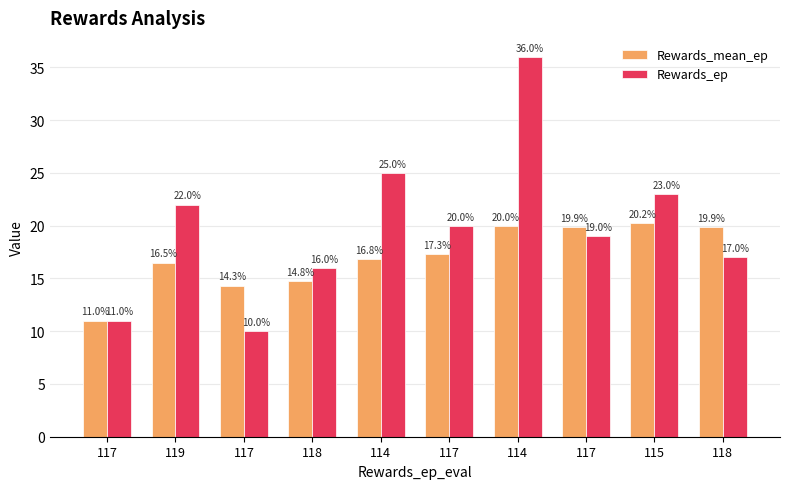

What is the spread (max minus min) of values at 115?

2.8